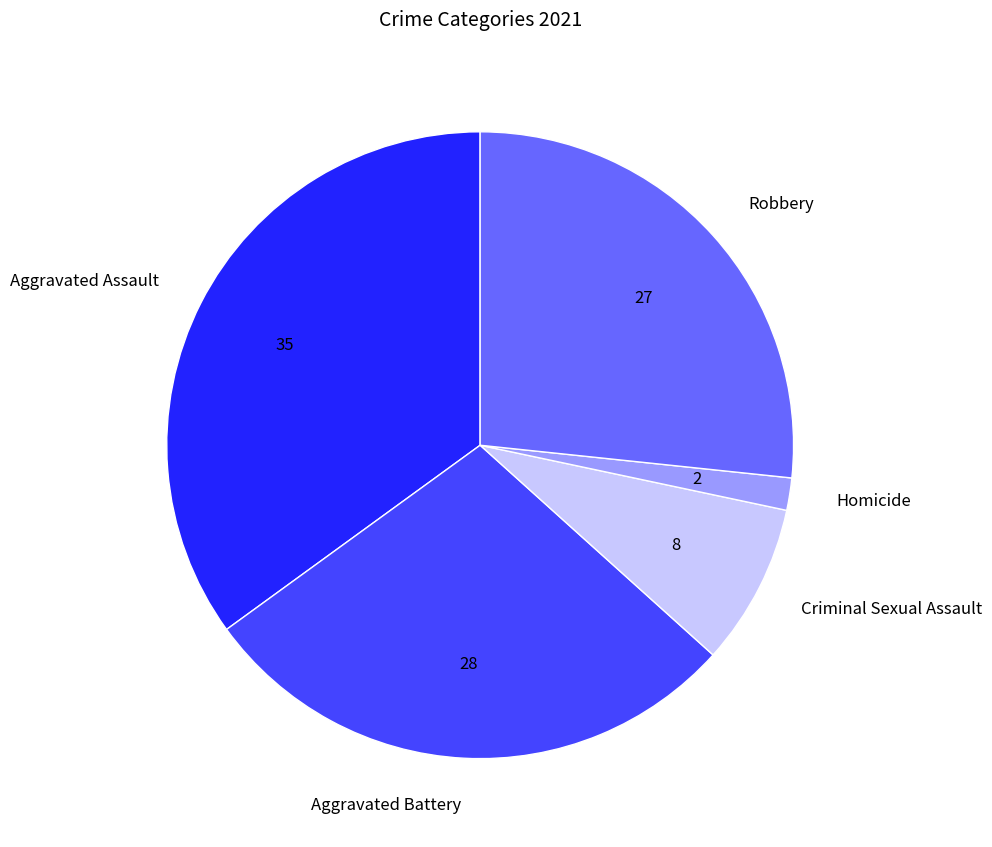

The Criminal Sexual Assault slice represents 1% of the pie. True or false?

False